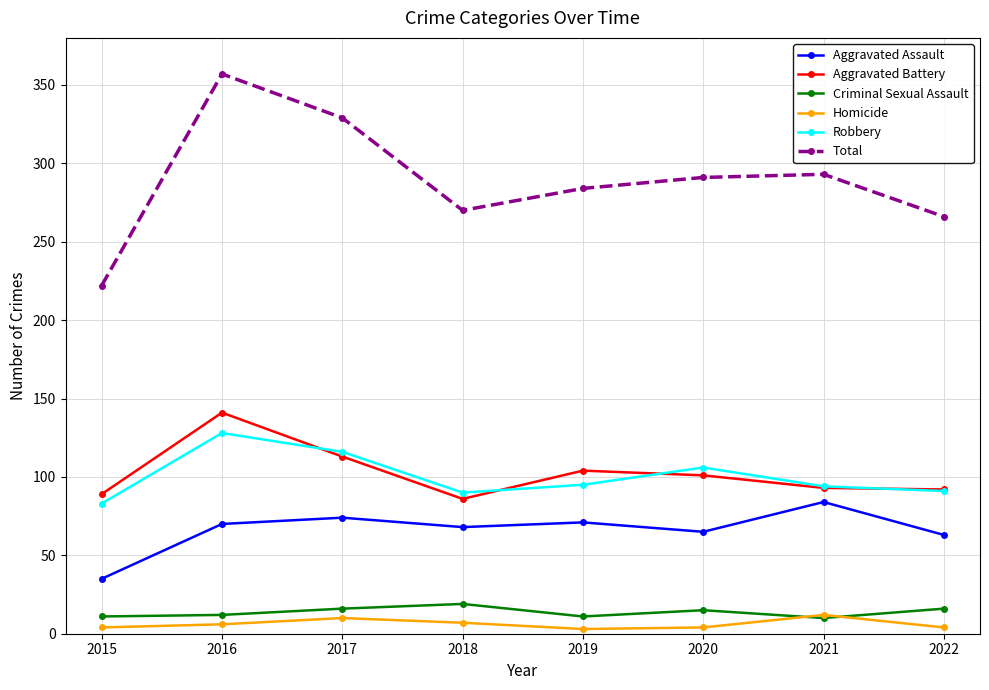

How many lines are shown in the chart?

6